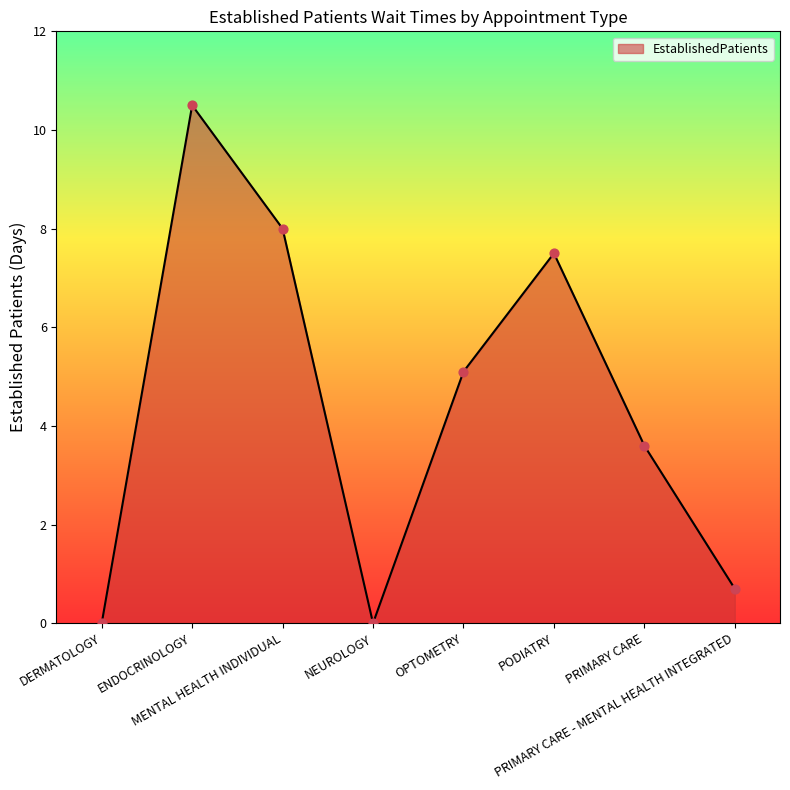

Approximately how many times larger is the value at PODIATRY compared to OPTOMETRY?

1.5